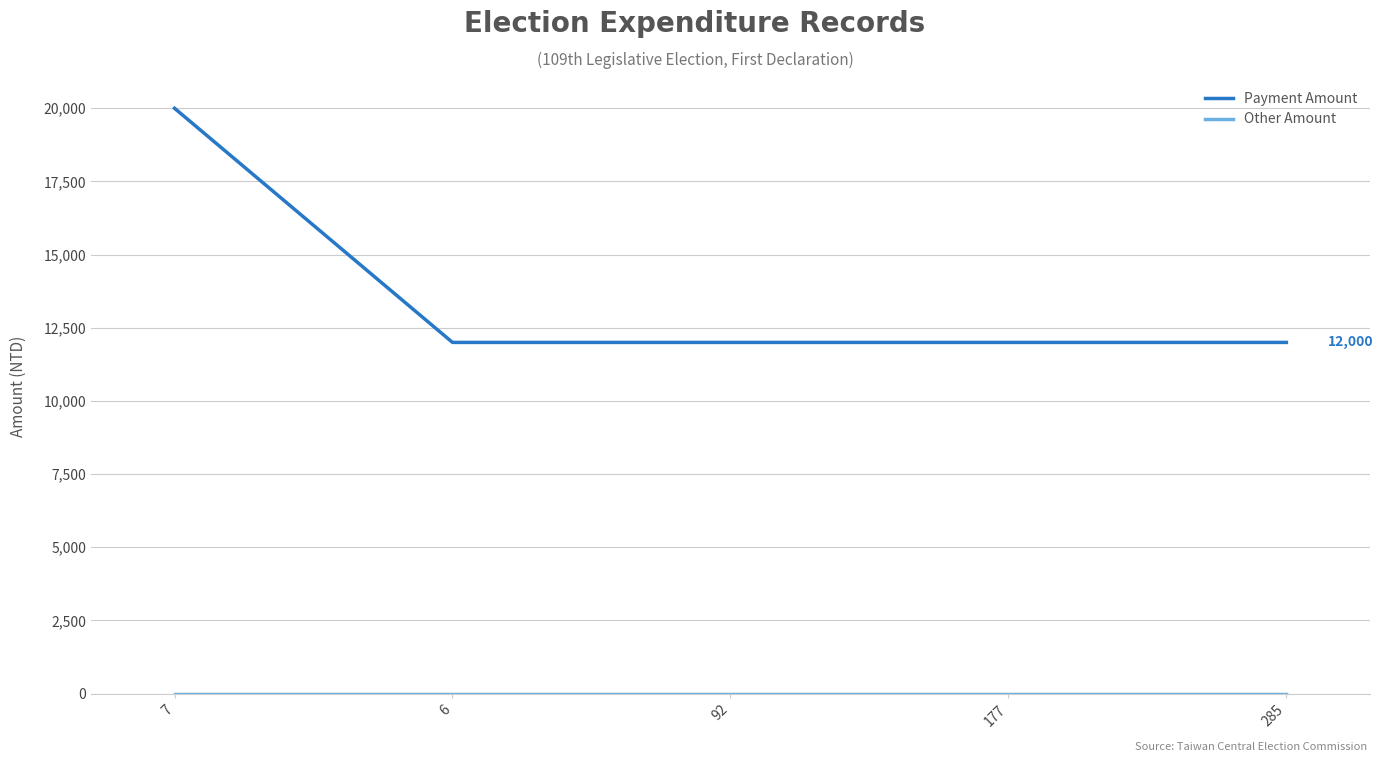

Is it true that Payment Amount equals 12000 at 285?

True